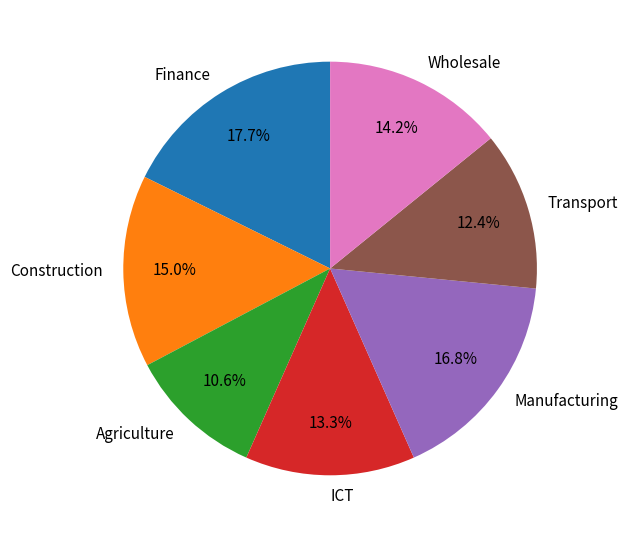

Approximately how many times larger is the value at ICT compared to Wholesale?

0.9